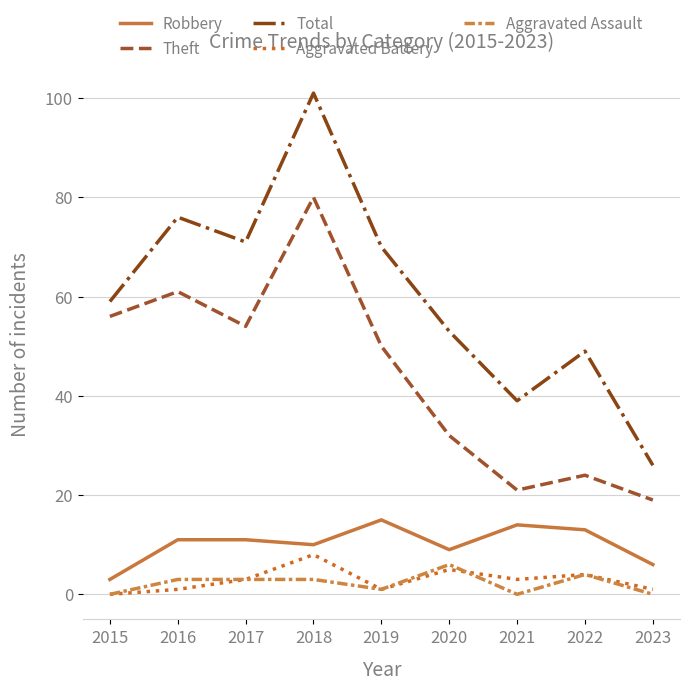

Where is Aggravated Battery nearest to the value 4?

2022